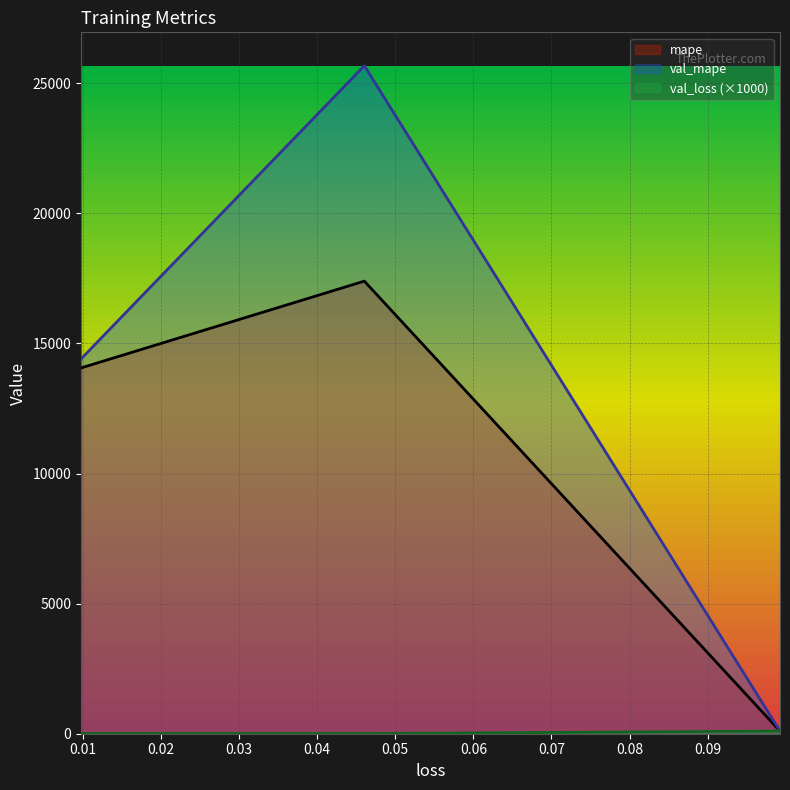

What is the difference between the maximum and minimum values in the mape series?

17293.6